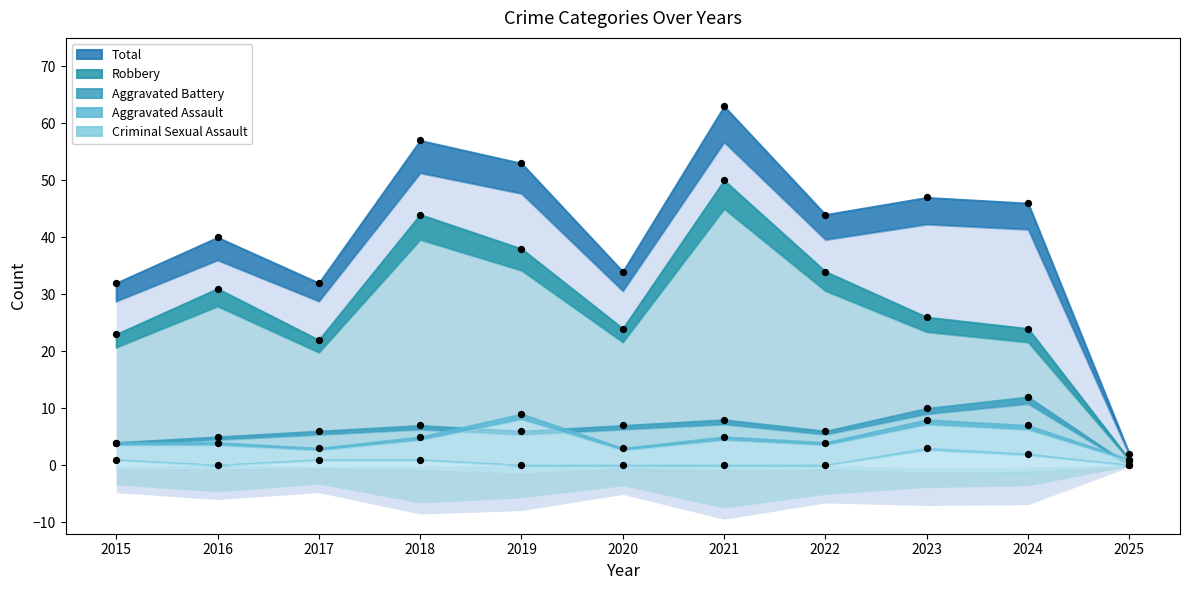

Which series has the largest total across all categories?

Total